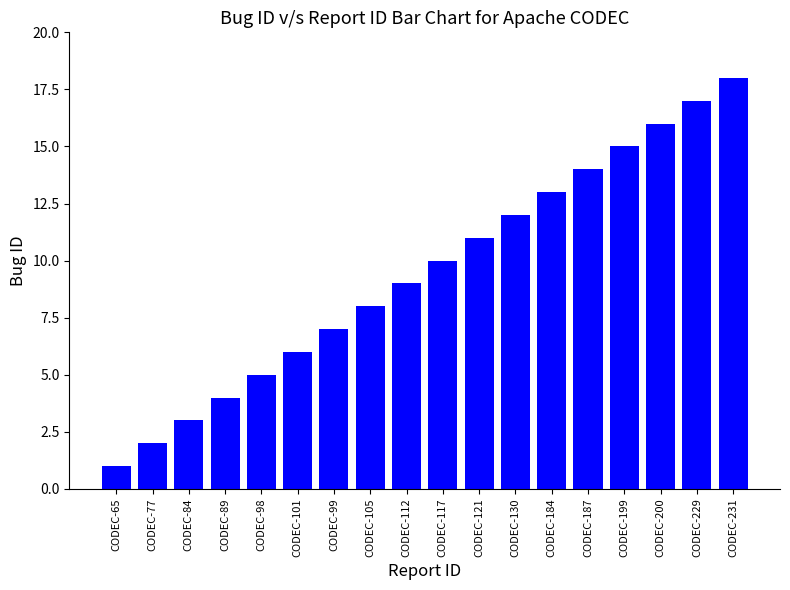

The chart shows a value of 6 at CODEC-101. True or false?

True